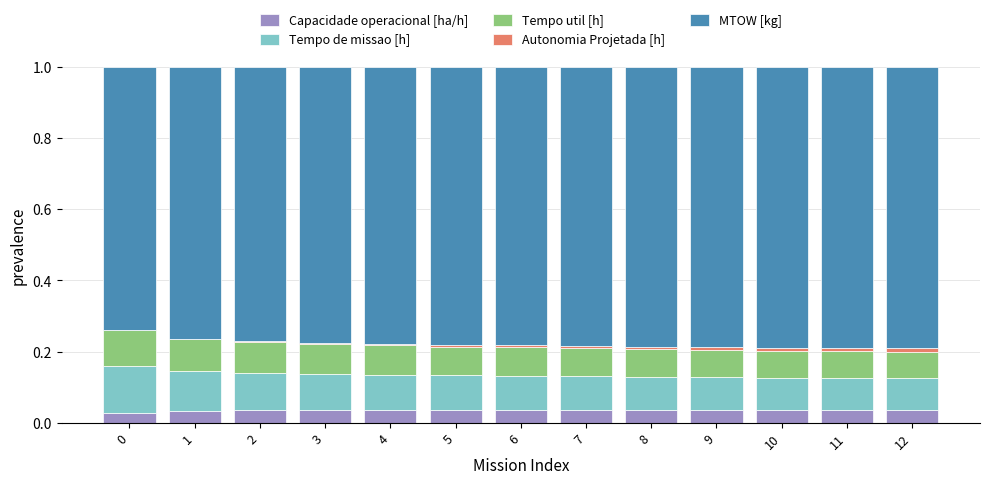

The value of Capacidade operacional [ha/h] at 11 is 0.0. True or false?

True